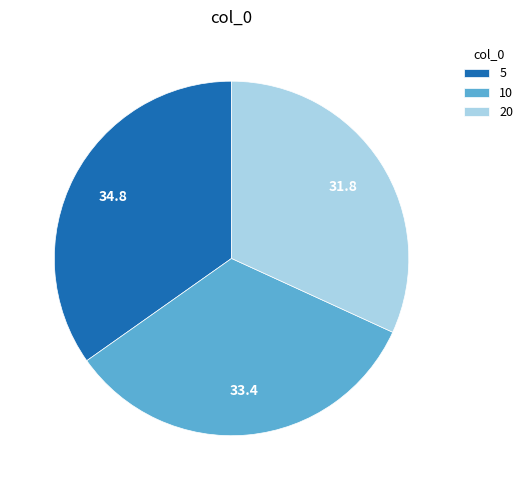

Is 5 the majority of the pie?

No